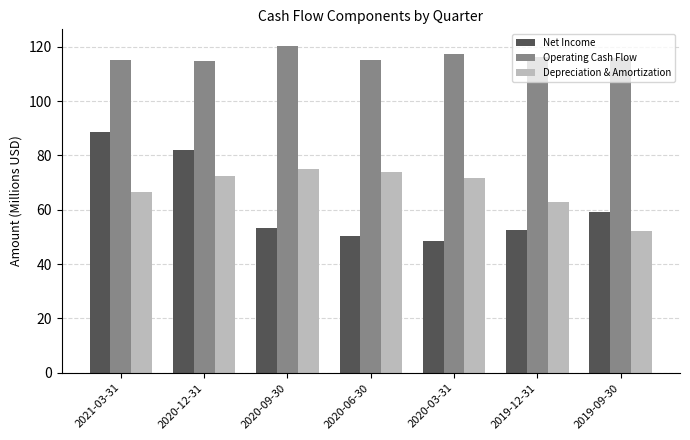

What is the label of the 1st bar from the left?

2021-03-31